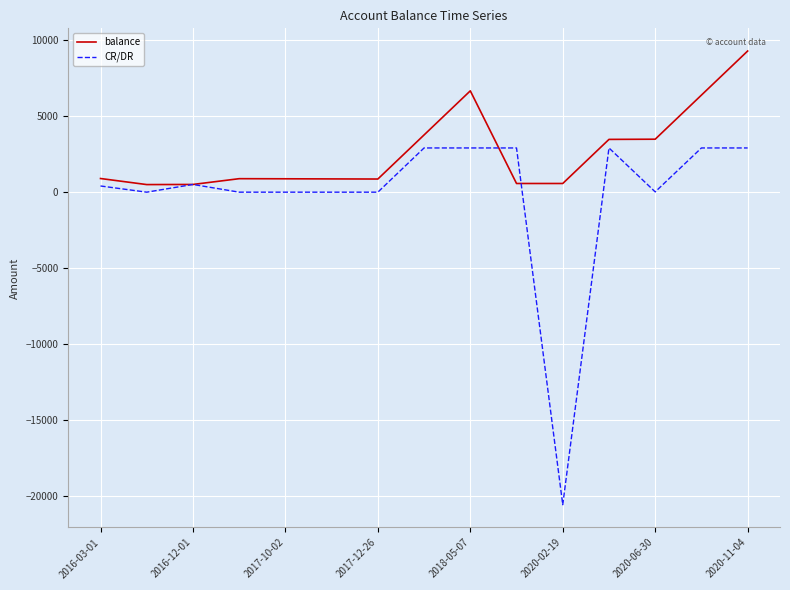

List the series in order of their peak value, highest first.

balance, CR/DR